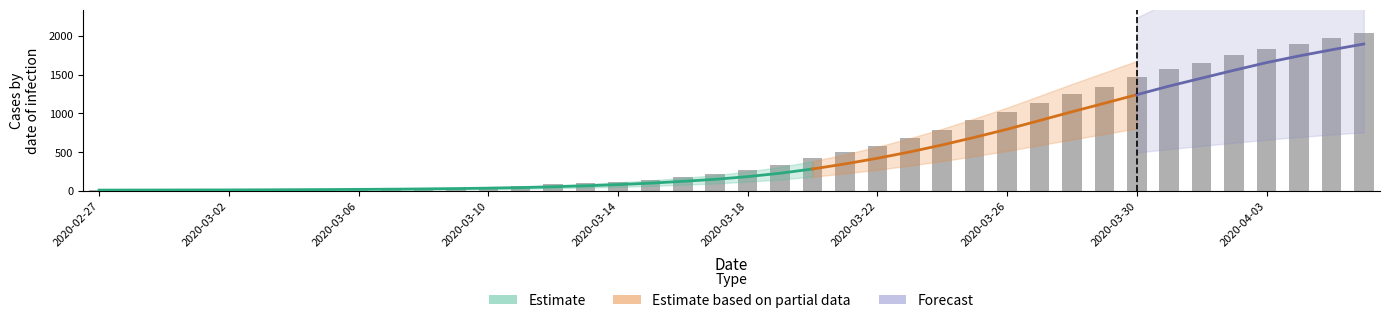

What position from the left is 2020-03-08?

11